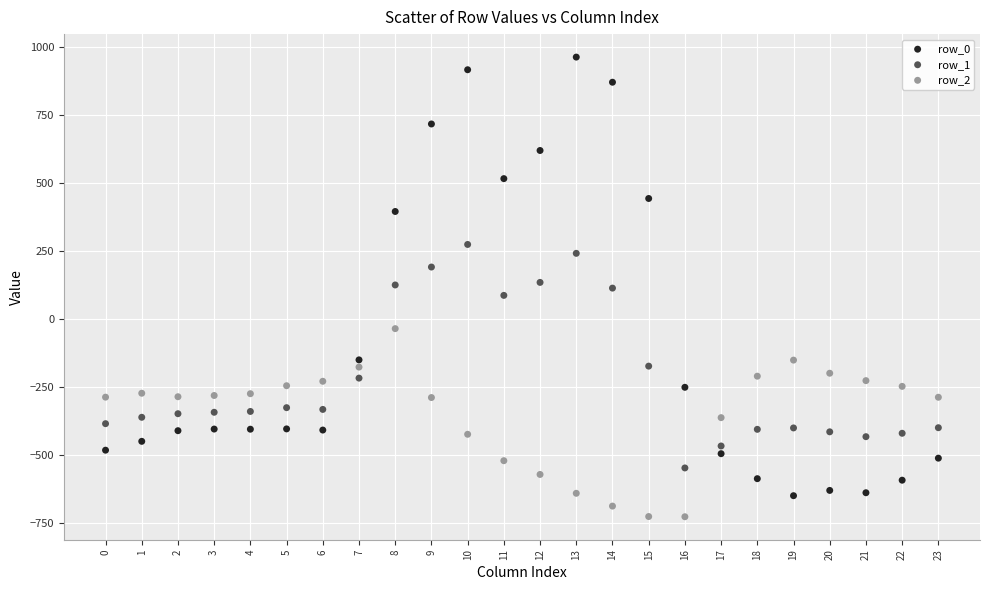

Which series reaches the maximum Y coordinate?

row_0